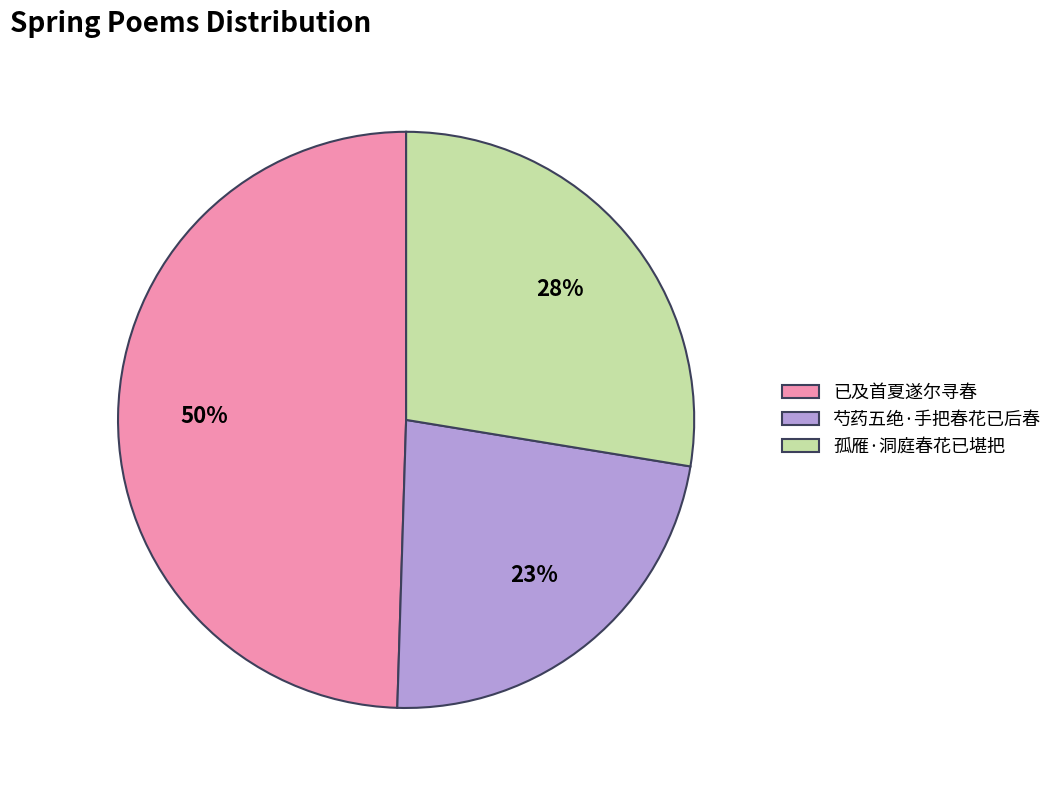

Is there a majority slice in this chart?

No